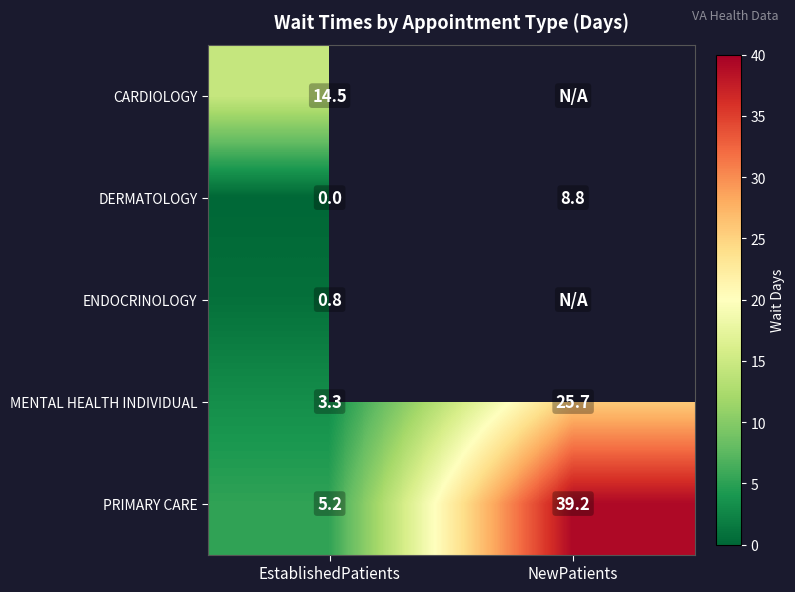

At which label does PRIMARY CARE reach its minimum?

EstablishedPatients